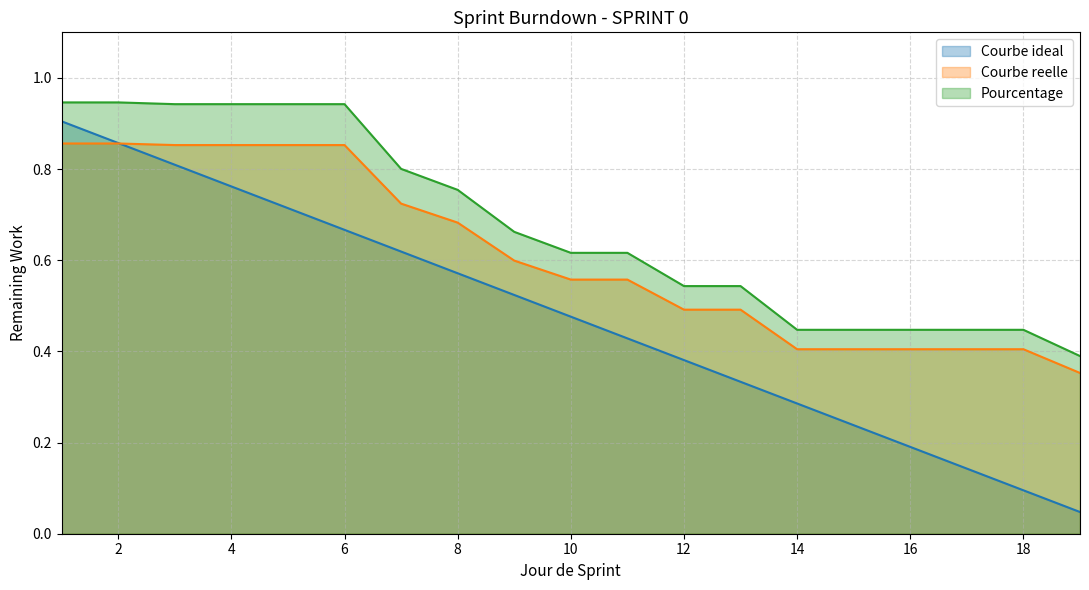

Reading left to right, transcribe all the data shown in this chart.

Courbe ideal: 0.9	0.9	0.8	0.8	0.7	0.7	0.6	0.6	0.5	0.5	0.4	0.4	0.3	0.3	0.2	0.2	0.1	0.1	0.0
Courbe reelle: 0.9	0.9	0.9	0.9	0.9	0.9	0.7	0.7	0.6	0.6	0.6	0.5	0.5	0.4	0.4	0.4	0.4	0.4	0.4
Pourcentage: 0.9	0.9	0.9	0.9	0.9	0.9	0.8	0.8	0.7	0.6	0.6	0.5	0.5	0.4	0.4	0.4	0.4	0.4	0.4